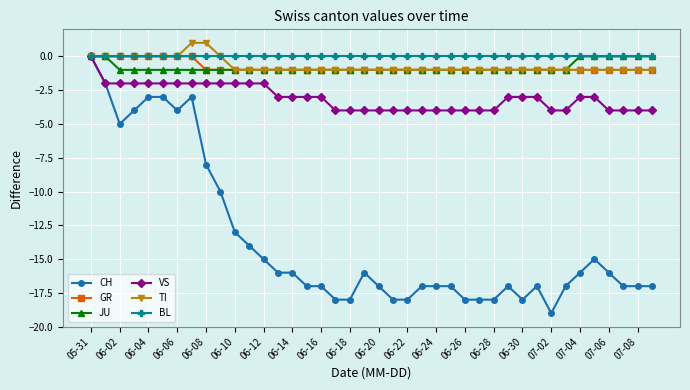

Which series has the widest spread of values?

CH